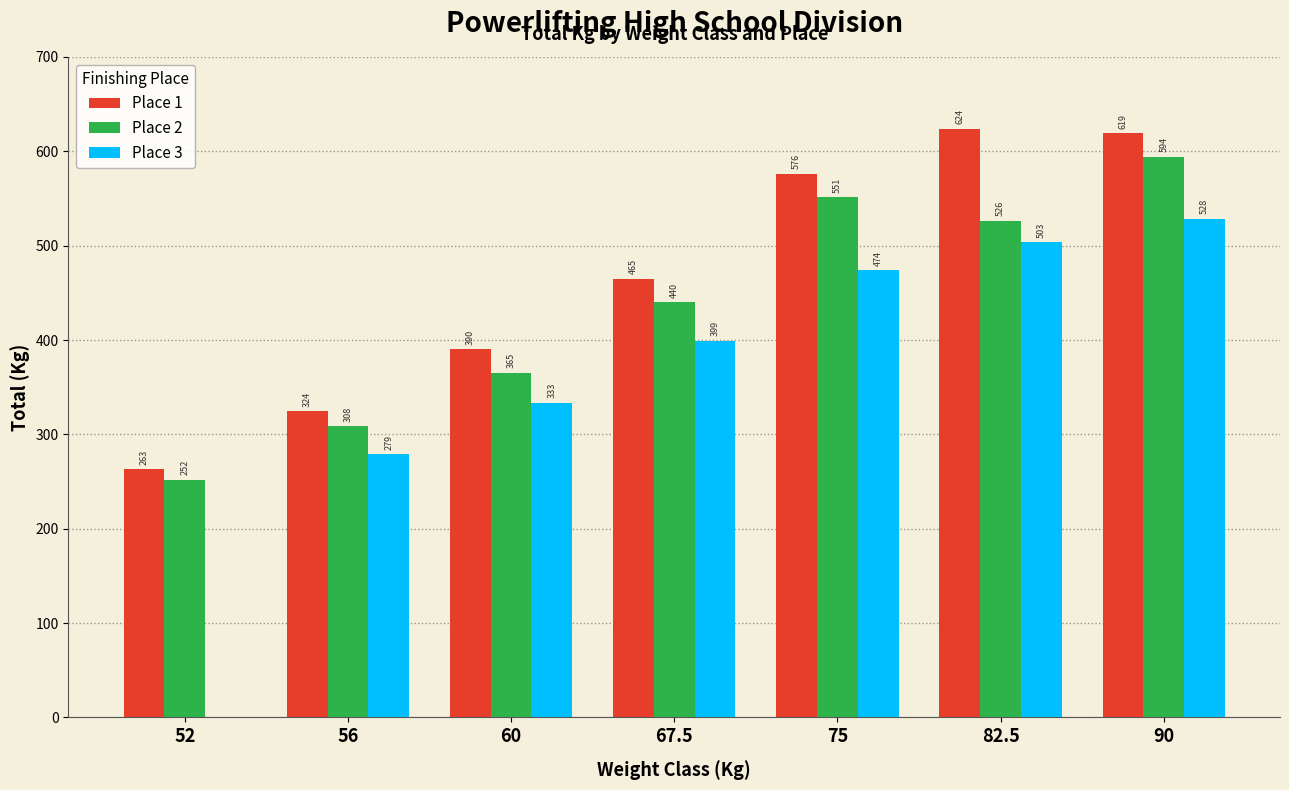

What is the average value of the Place 2 series?

433.8